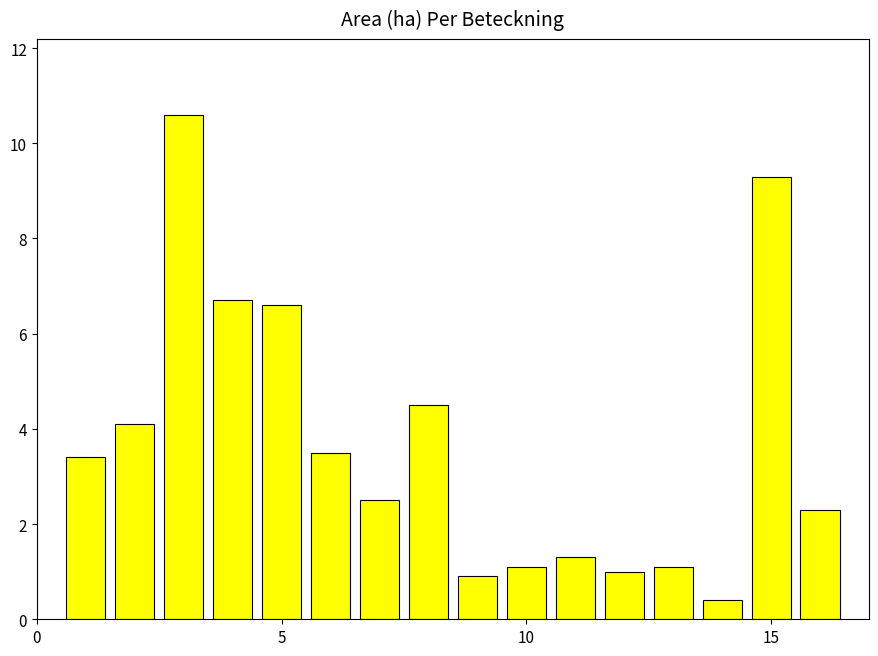

What is the value of the 6th bar from the left?

3.5